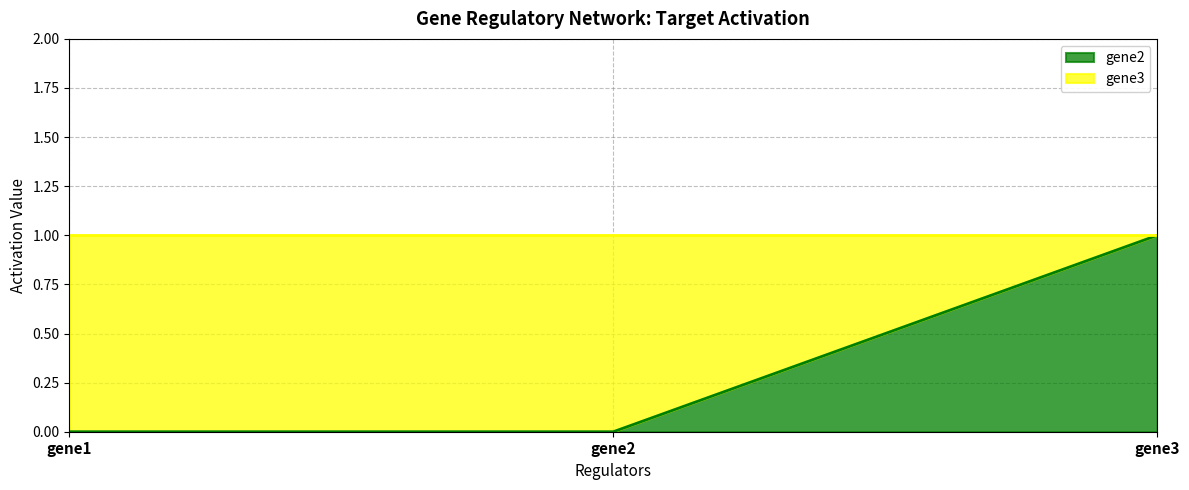

Reading left to right, what are all the values shown in this chart?

gene1=0	gene2=0	gene3=1